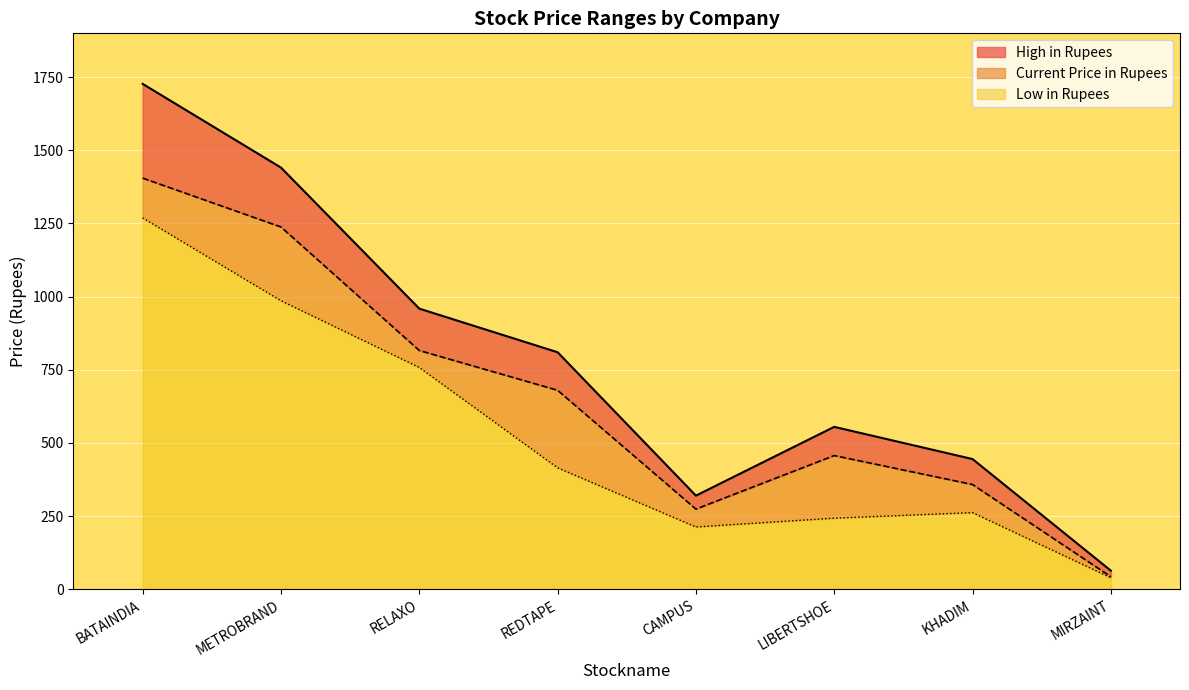

Reading left to right, what are all the values shown in this chart?

Current Price in Rupees: 1405.0	1238.0	816.0	680.0	274.0	457.0	358.0	42.9
High in Rupees: 1727.0	1441.0	959.0	810.0	320.0	555.0	445.0	63.6
Low in Rupees: 1269.0	986.0	758.0	415.0	213.0	243.0	262.0	39.5